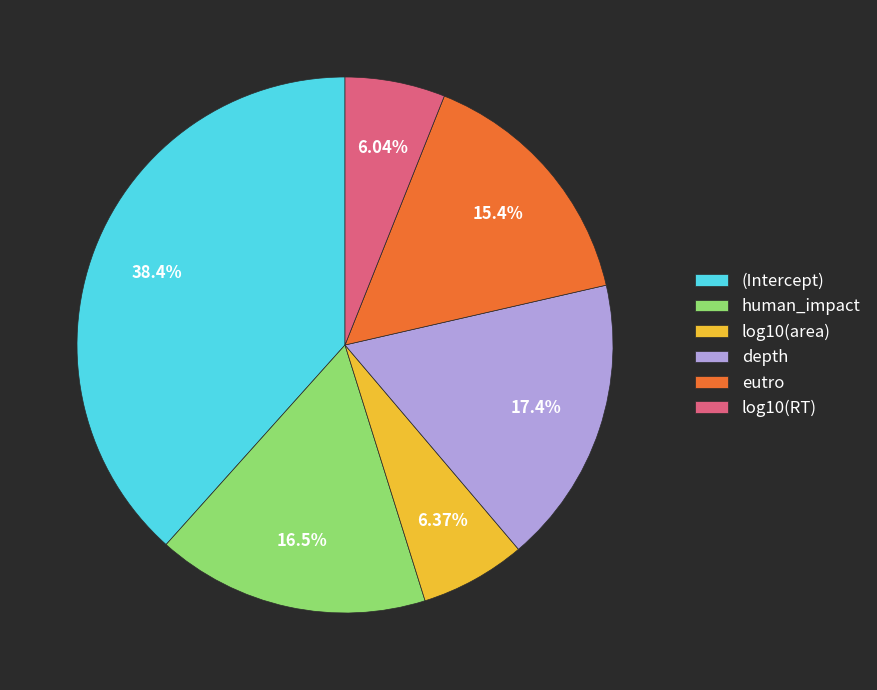

Which category has the biggest portion of the pie?

(Intercept)